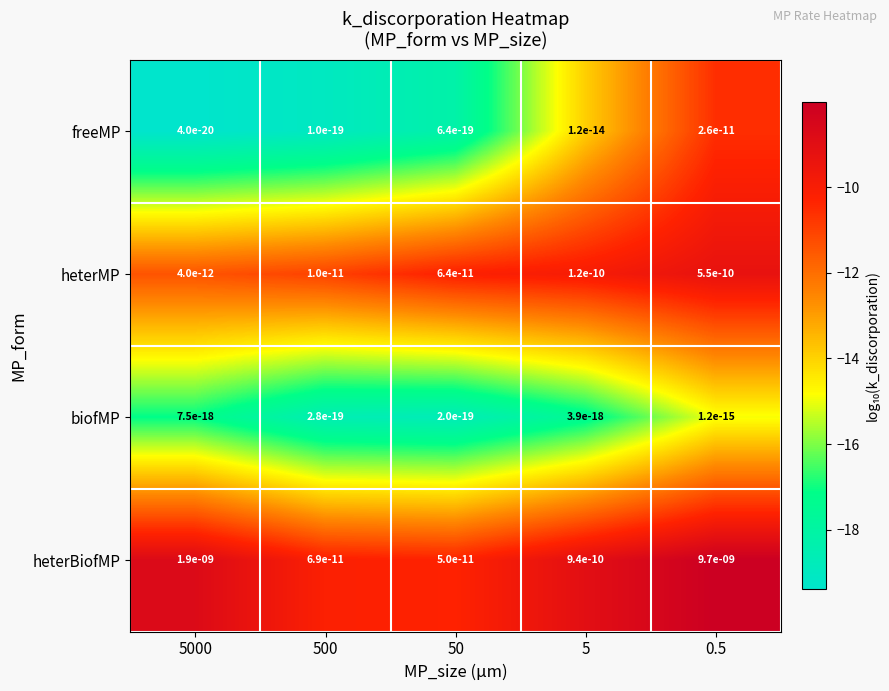

The heterBiofMP series shows 0.0 at 50. True or false?

True